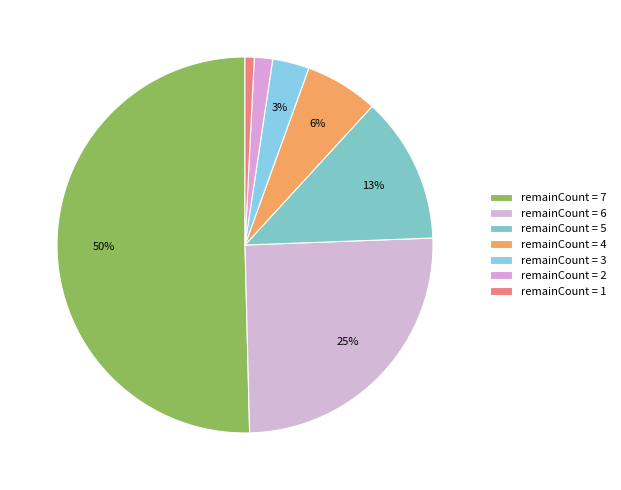

How many segments does this pie chart have?

7